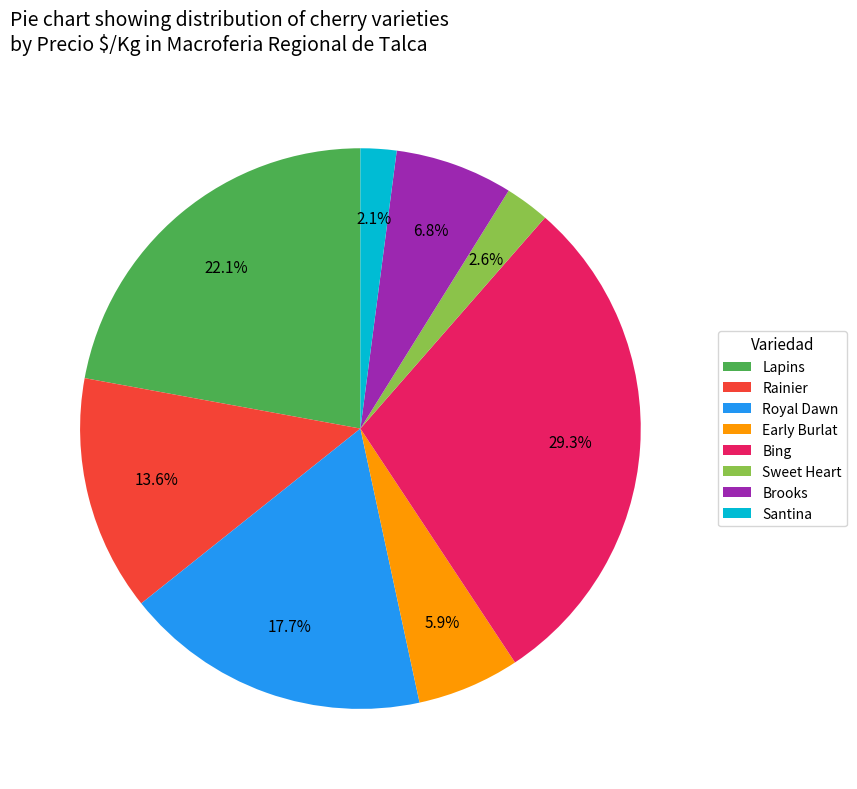

How much of the chart is everything except Brooks?

93.2%